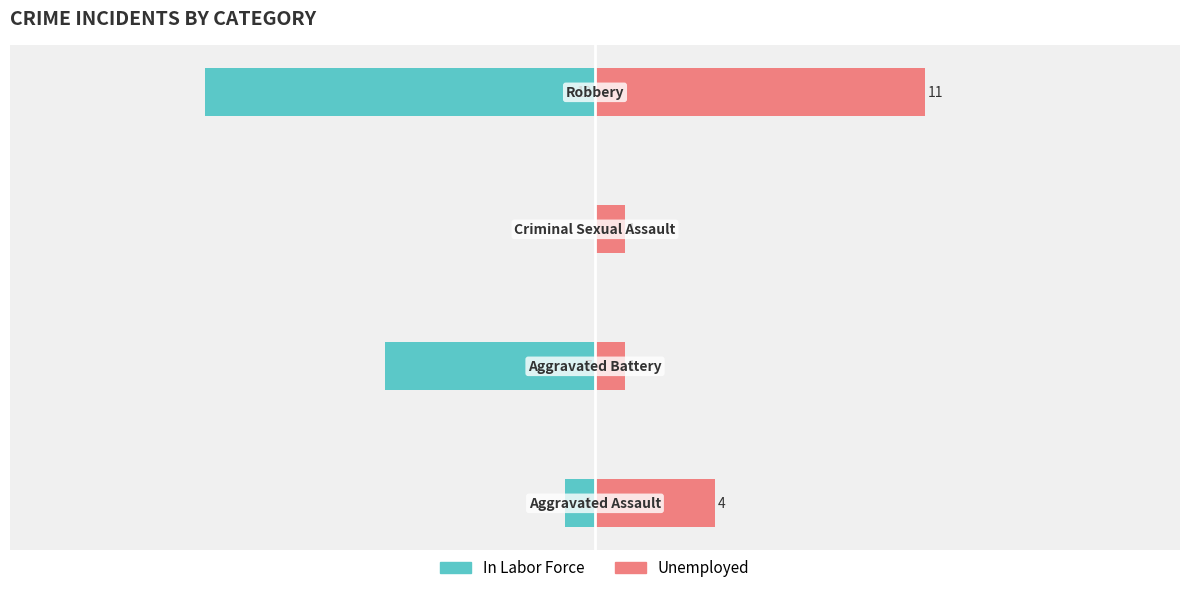

What is the minimum value shown in the chart?

-13